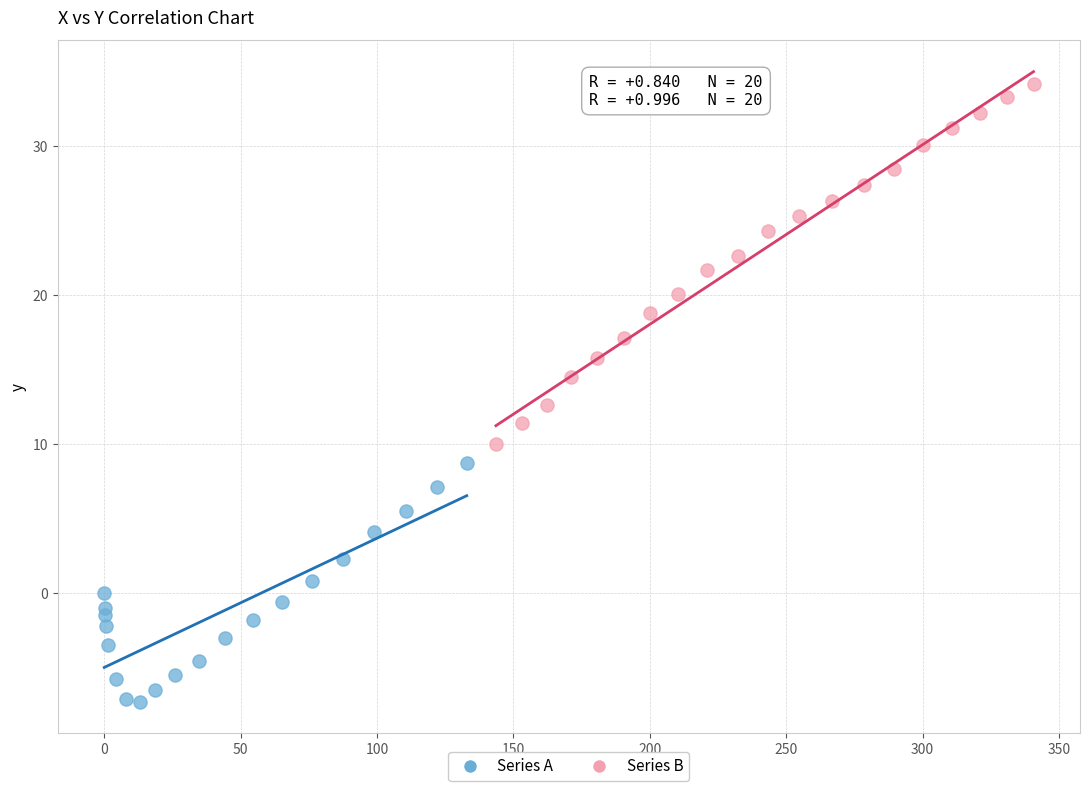

Which series contains the lowest Y value?

Series A